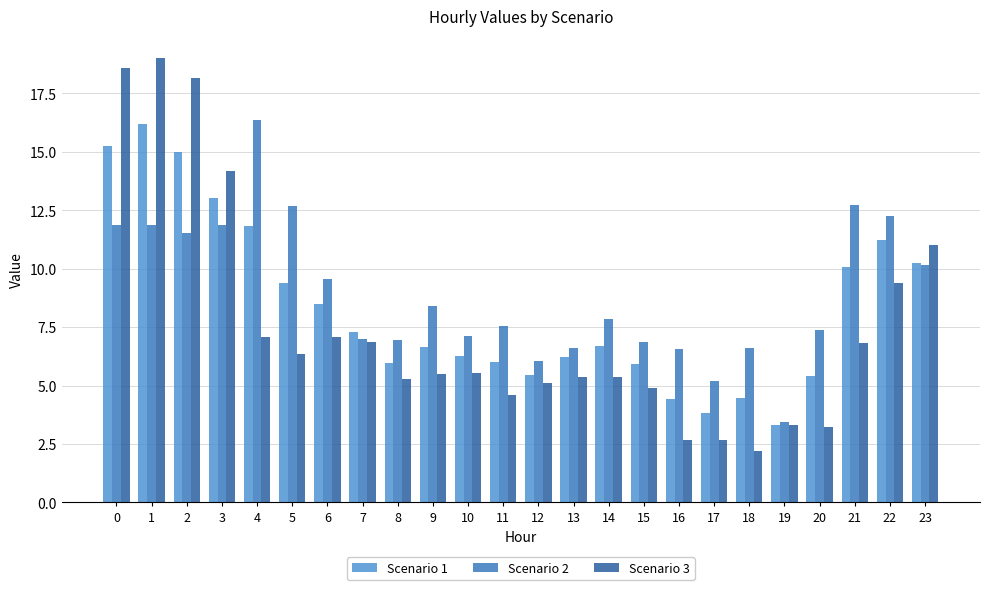

Is the value of Scenario 2 at 4 greater than the value of Scenario 1 at 18?

Yes